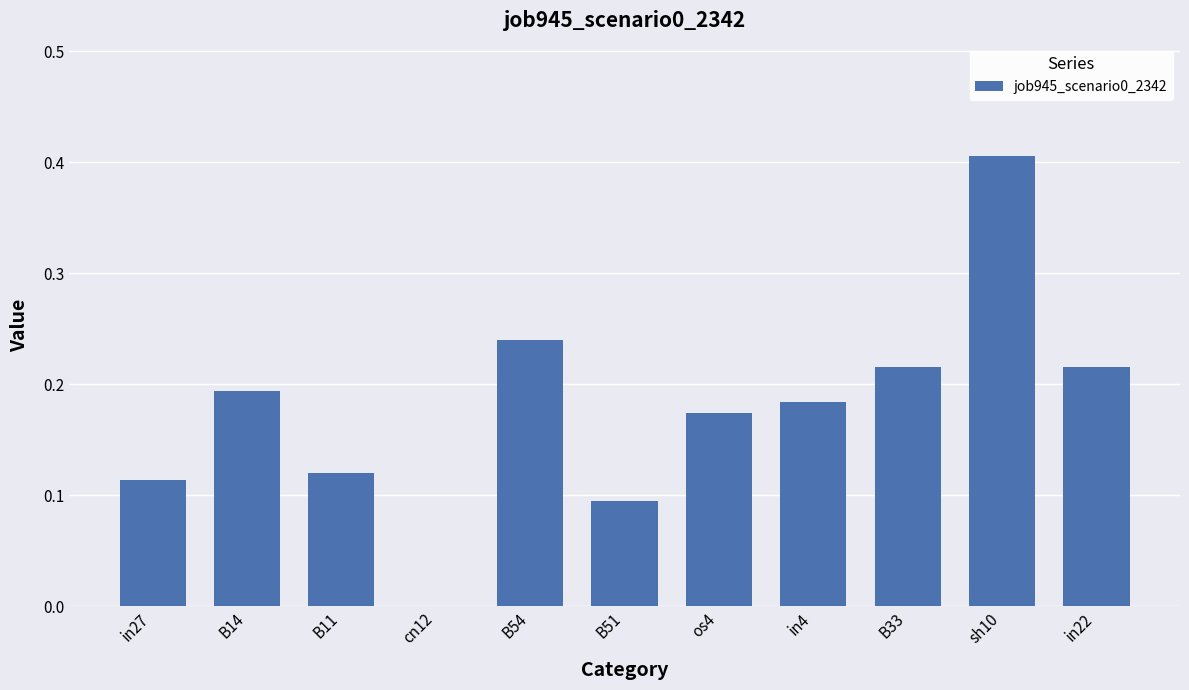

Are the bars horizontal?

No